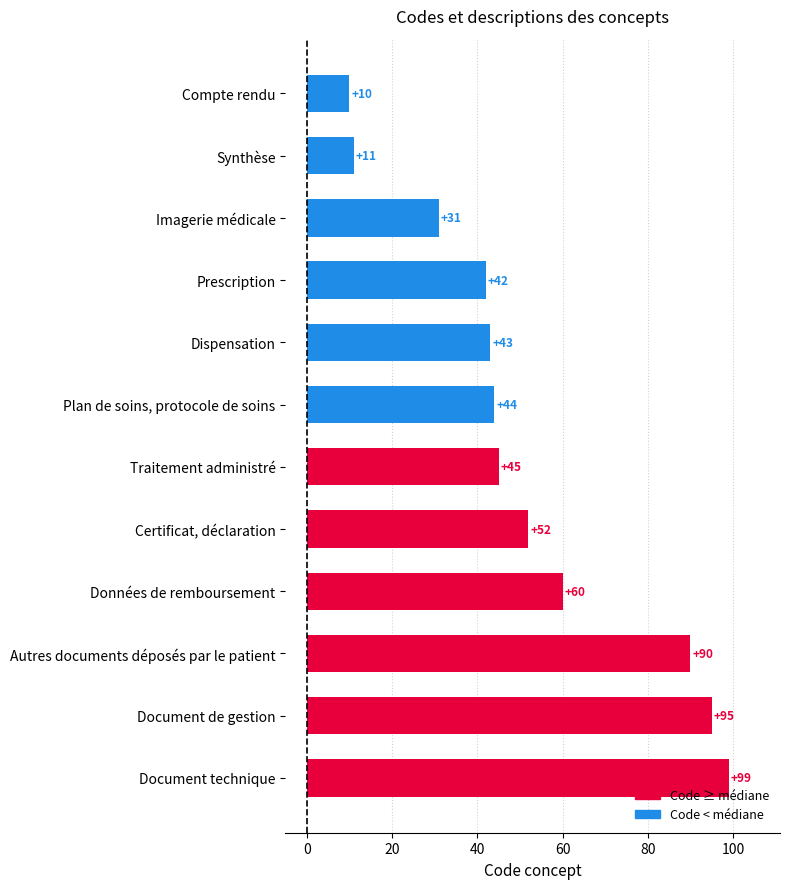

What is the sum of the values at Données de remboursement and Dispensation?

103